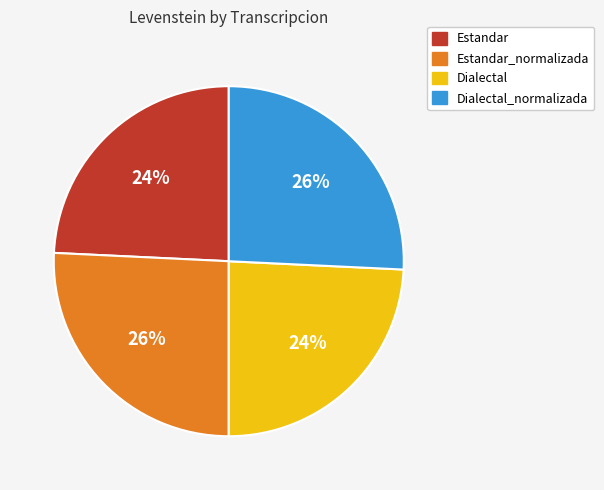

To the nearest percent, what percentage of the pie is Dialectal_normalizada?

26%